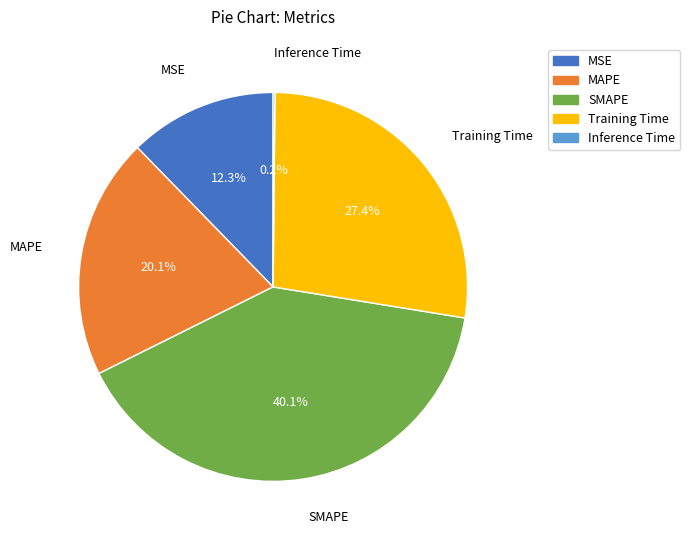

To the nearest percent, what percentage of the pie is Training Time?

27%